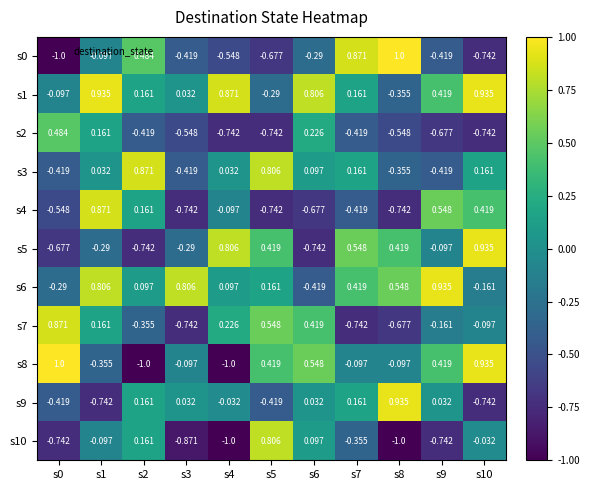

Which label corresponds to the smallest value in the chart?

s0